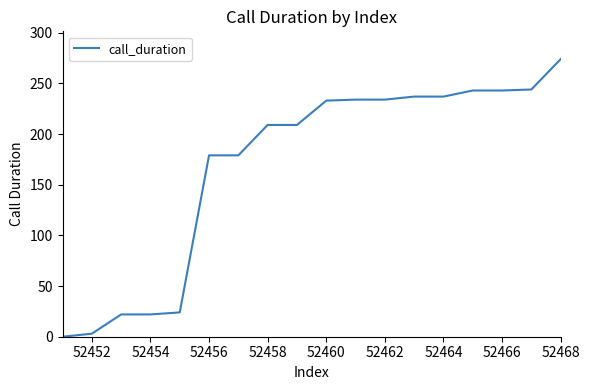

What is the difference between the maximum and minimum values?

274